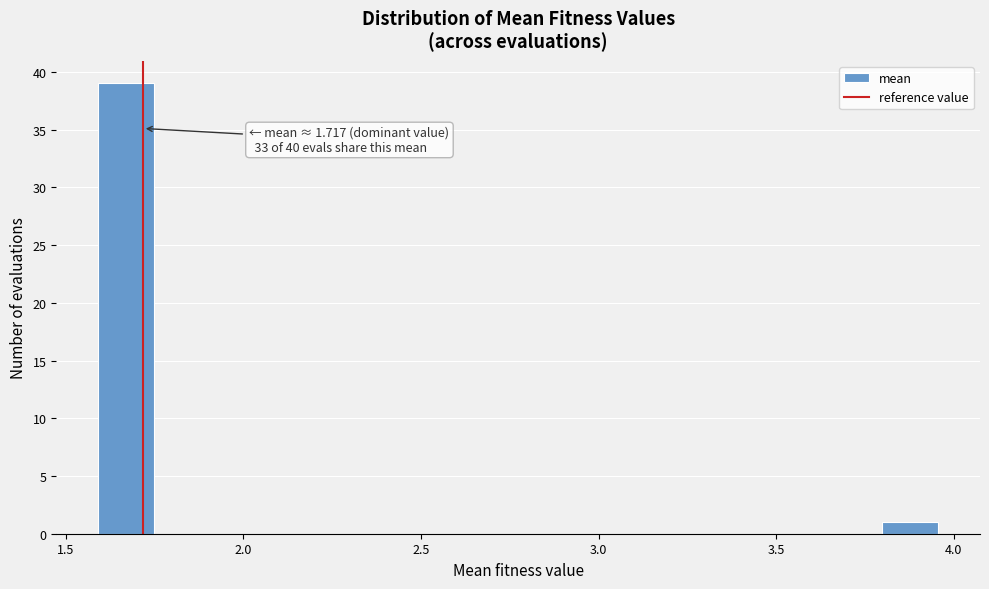

Read against the x-axis, roughly where is the centre of the tallest bar?

1.65